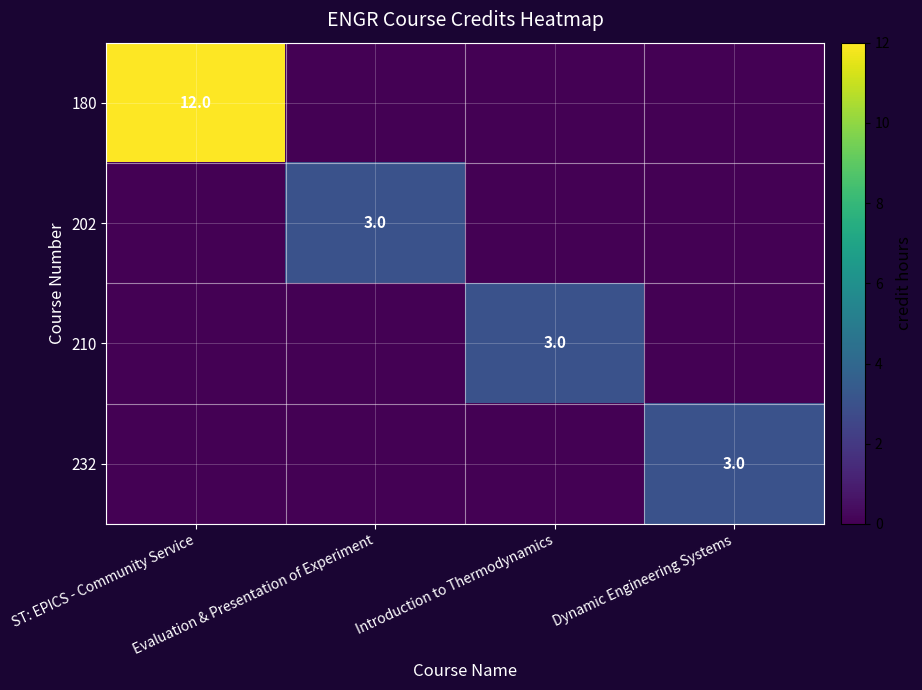

Count the number of data series in this chart.

4